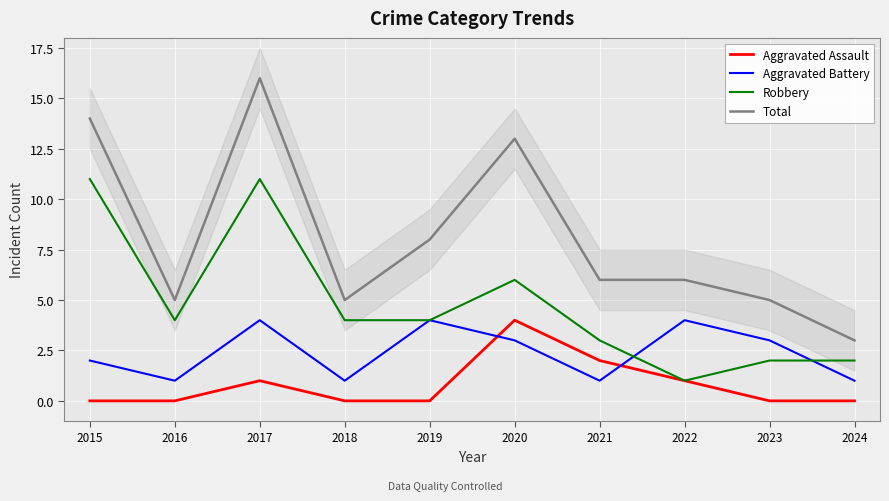

List the series in order of their overall mean, lowest first.

Aggravated Assault, Aggravated Battery, Robbery, Total